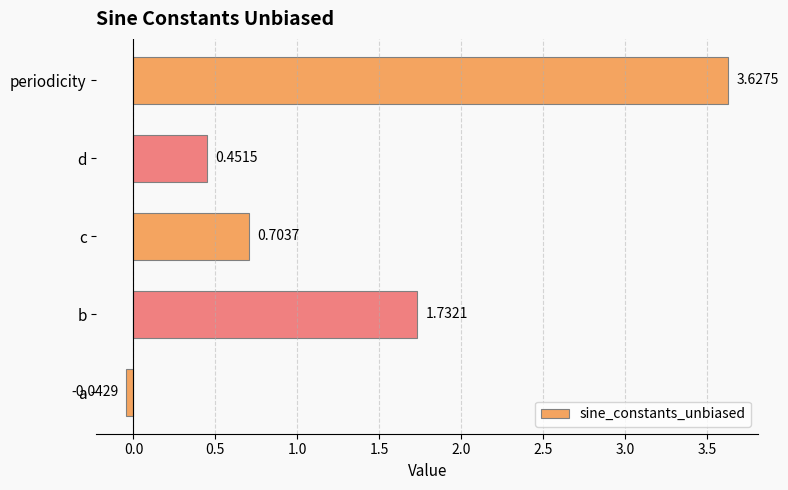

Approximately how many times larger is the value at c compared to b?

0.4